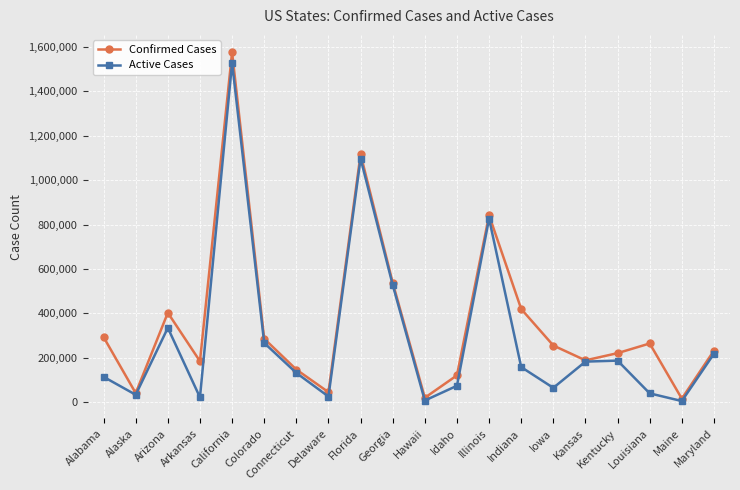

At which category is the sum across all series the highest?

California